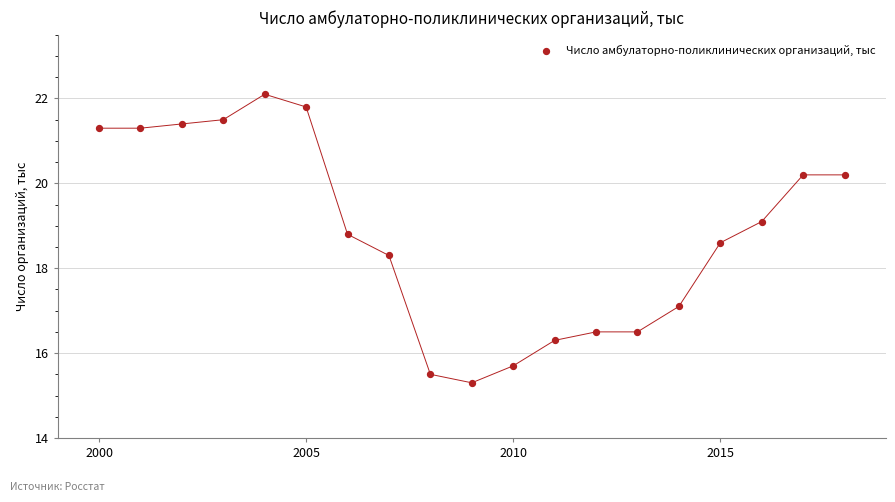

What is the range of Y values (max minus min)?

6.8